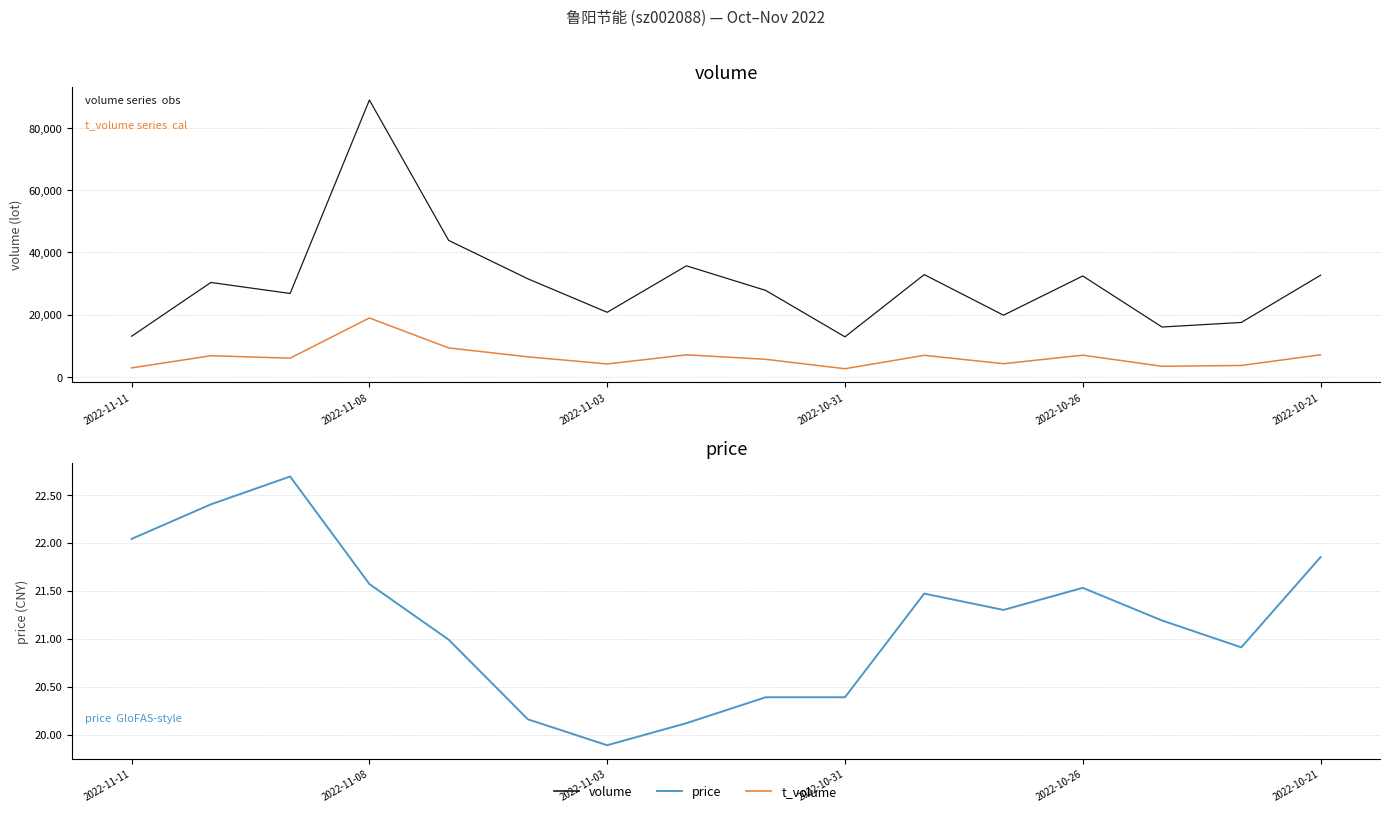

Which series changed the most between 2022-11-08 and 14?

volume